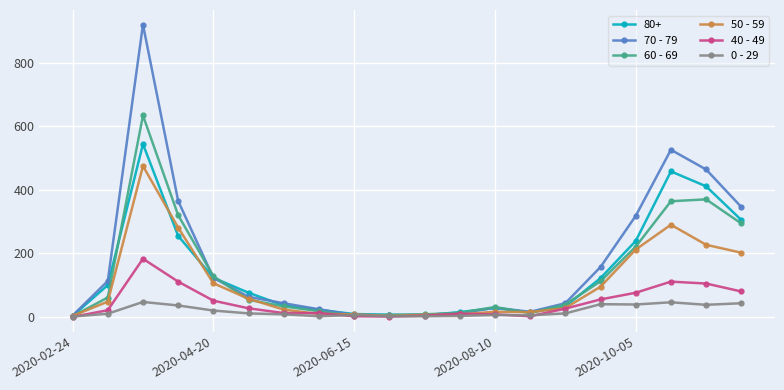

True or false: 80+ has more than 2 points higher than both neighbors.

True